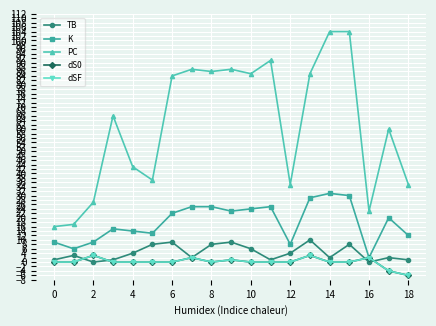

Does the chart have visible grid lines?

Yes